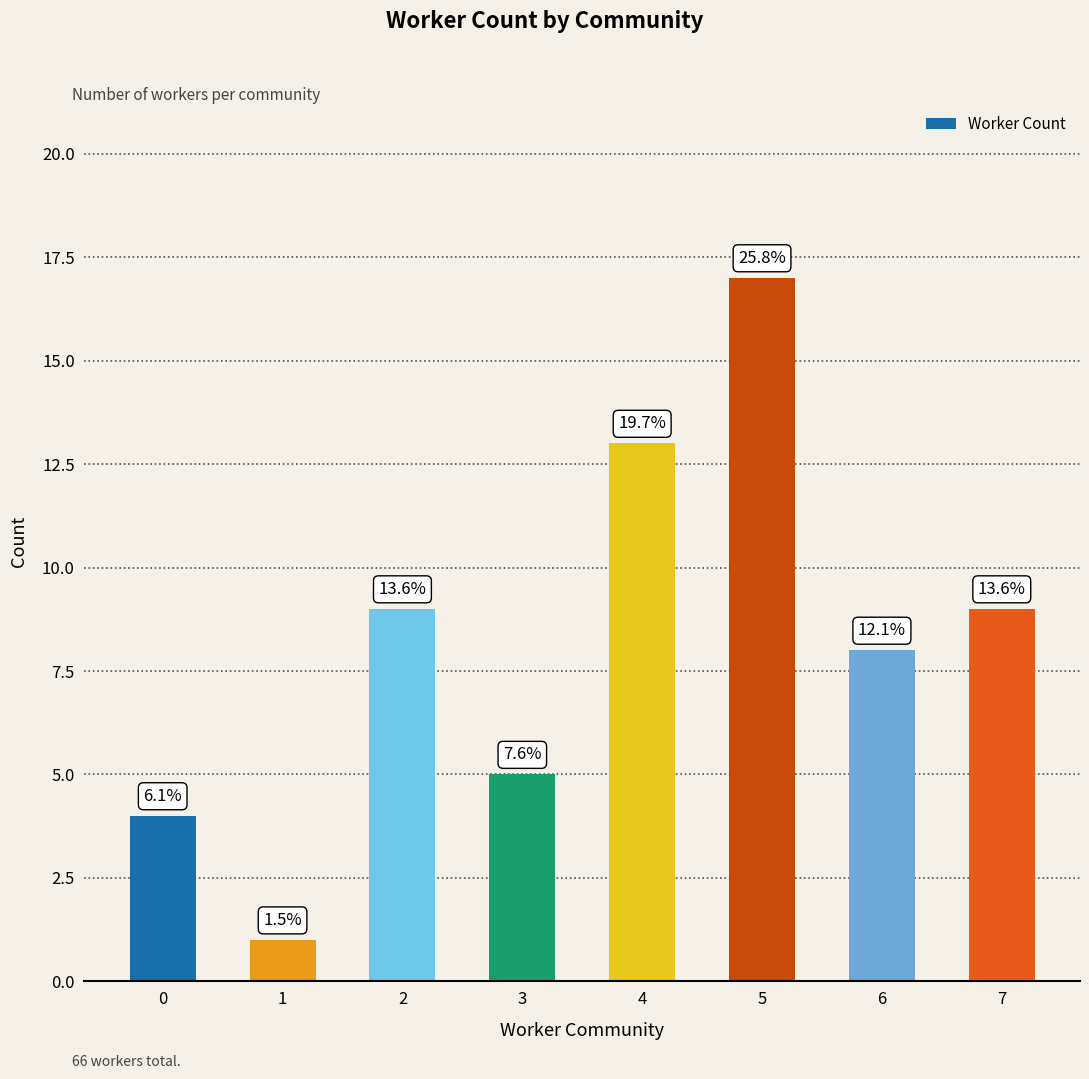

List the labels in order of value, smallest first.

1, 0, 3, 6, 2, 7, 4, 5